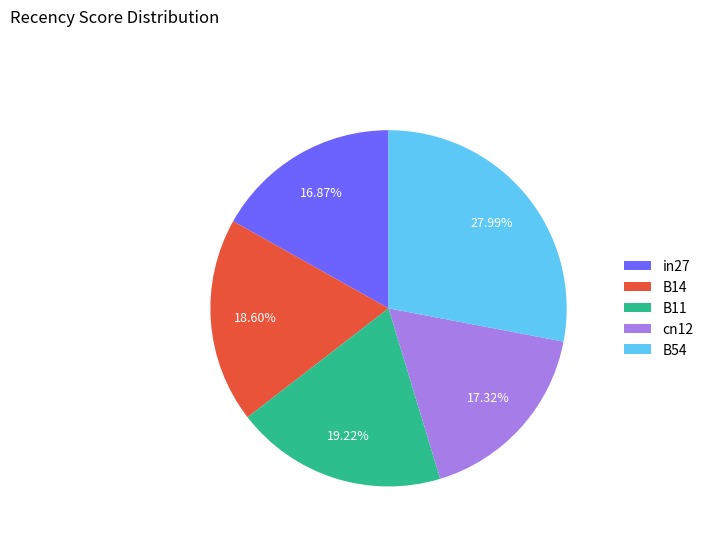

To the nearest percent, what is the difference between the B11 and in27 slice percentages?

2%